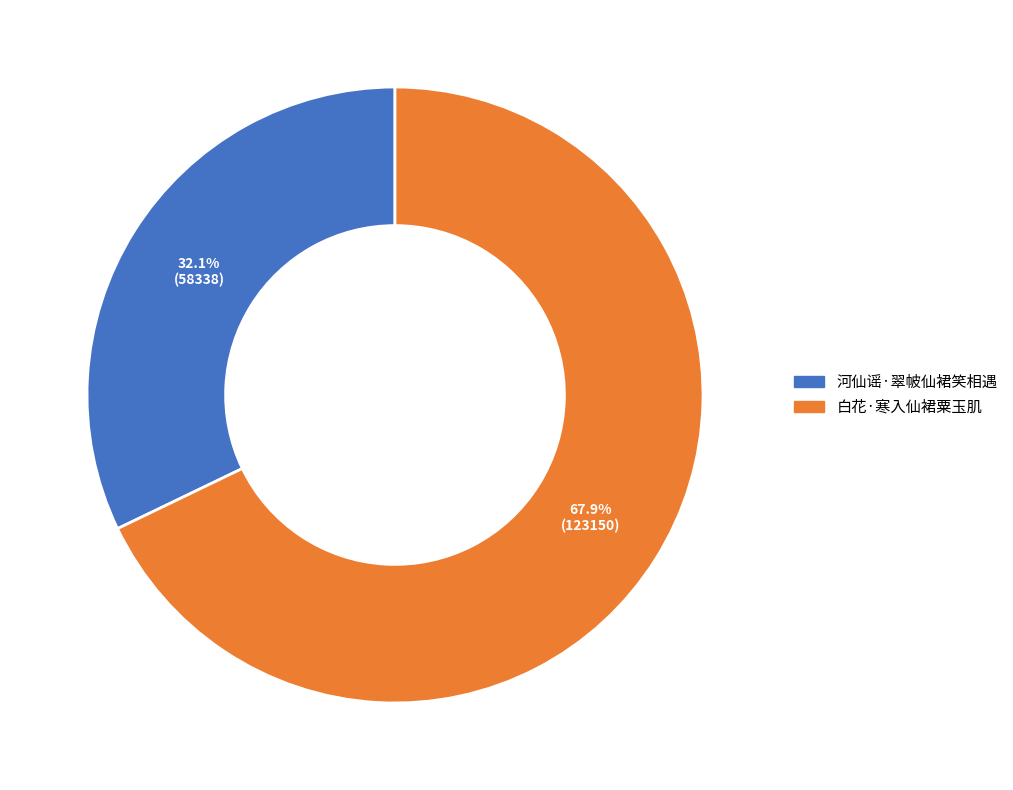

Combined, do 白花·寒入仙裙粟玉肌 and 河仙谣·翠帔仙裙笑相遇 account for over 50%?

Yes